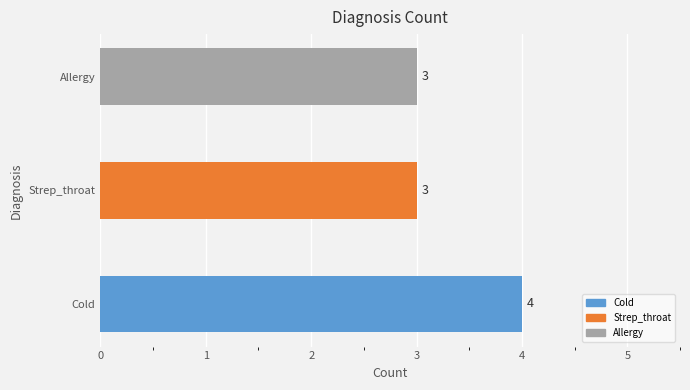

Does the chart contain stacked bars?

No